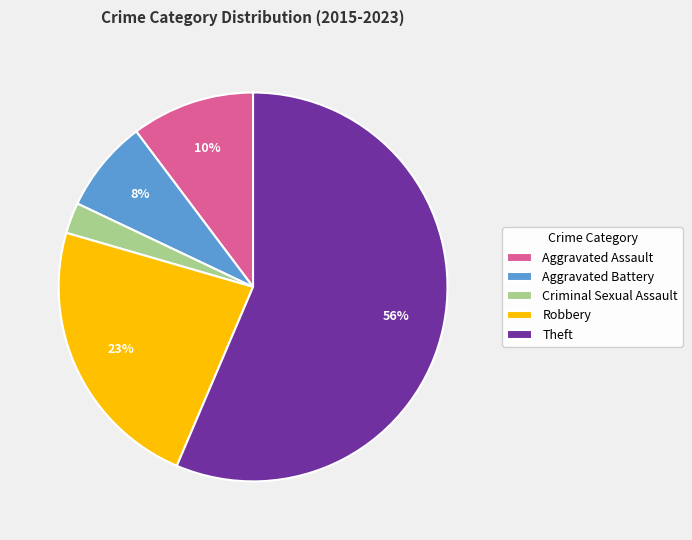

To the nearest percent, what percentage of the pie is Theft?

56%